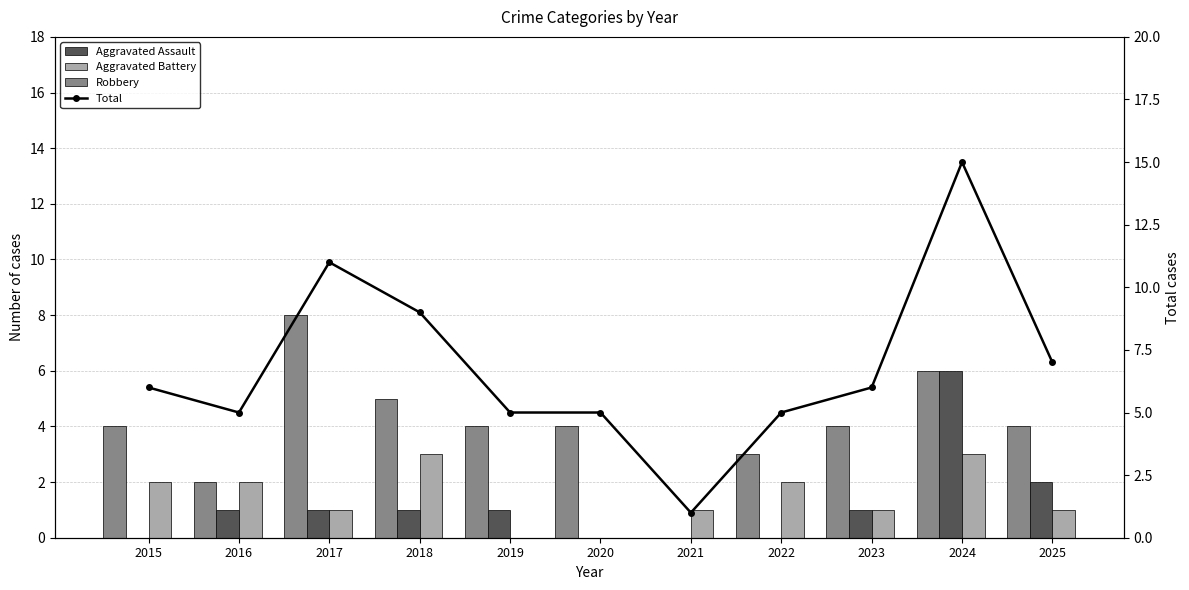

Rank the series by their maximum value, from lowest to highest.

Aggravated Battery, Aggravated Assault, Robbery, Total